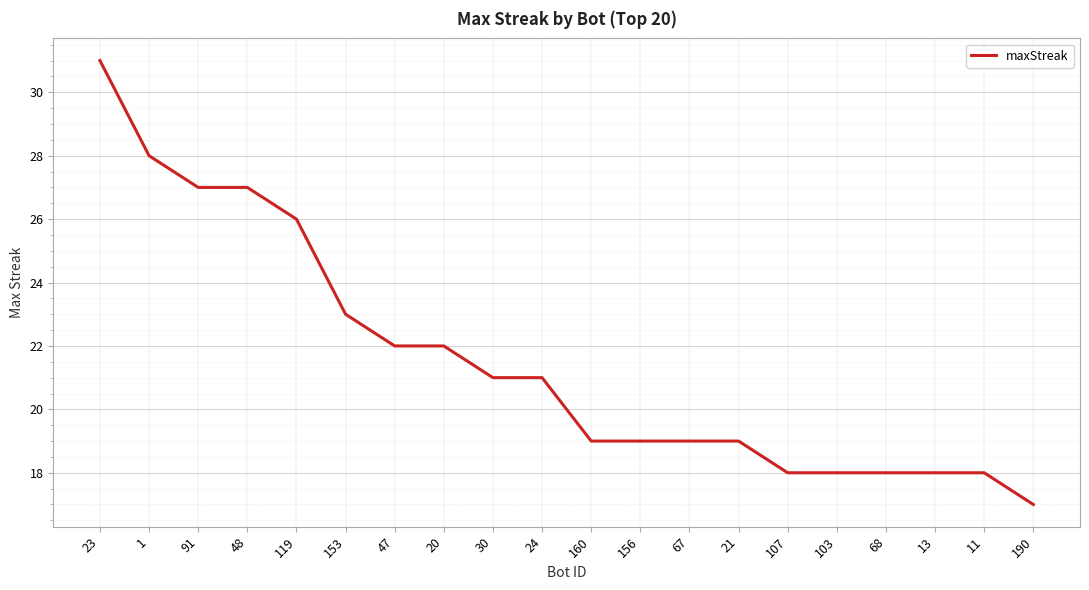

How many distinct data groups are displayed?

1